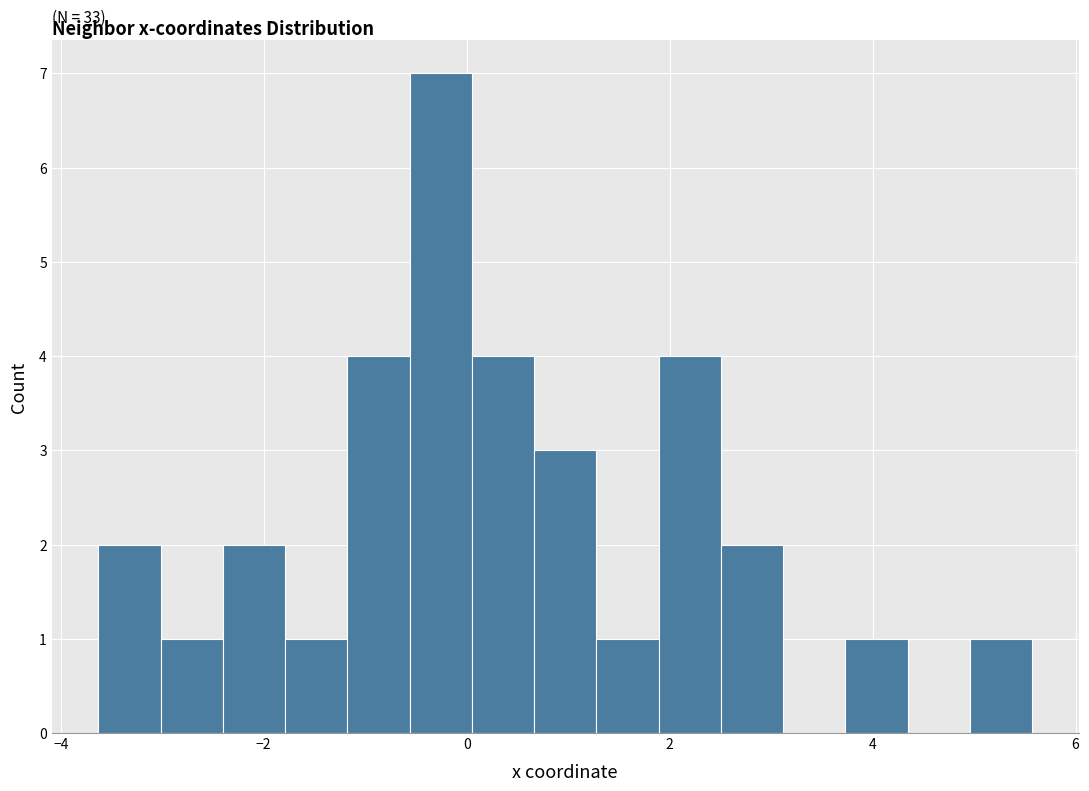

Read against the x-axis, roughly where is the centre of the tallest bar?

-0.2